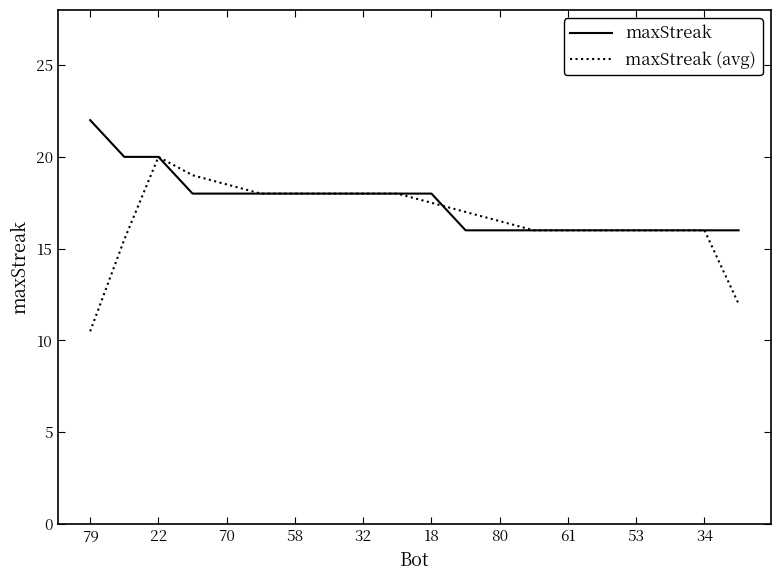

What is the minimum value shown in the chart?

10.5